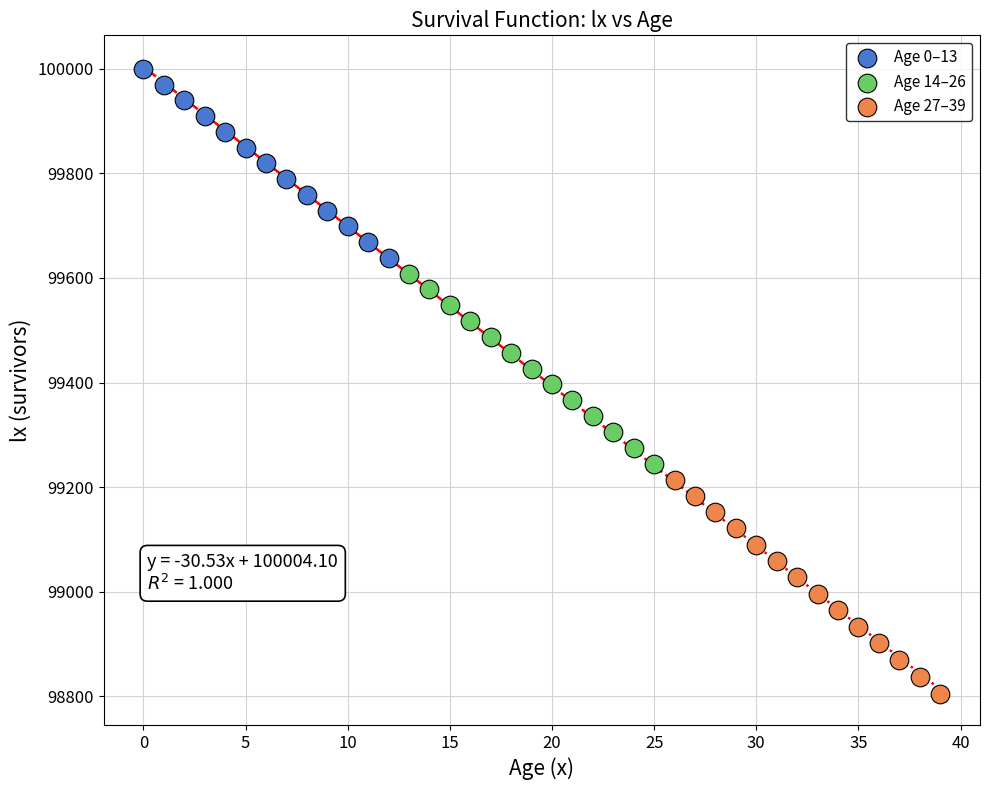

Which series contains the lowest Y value?

Age 27–39